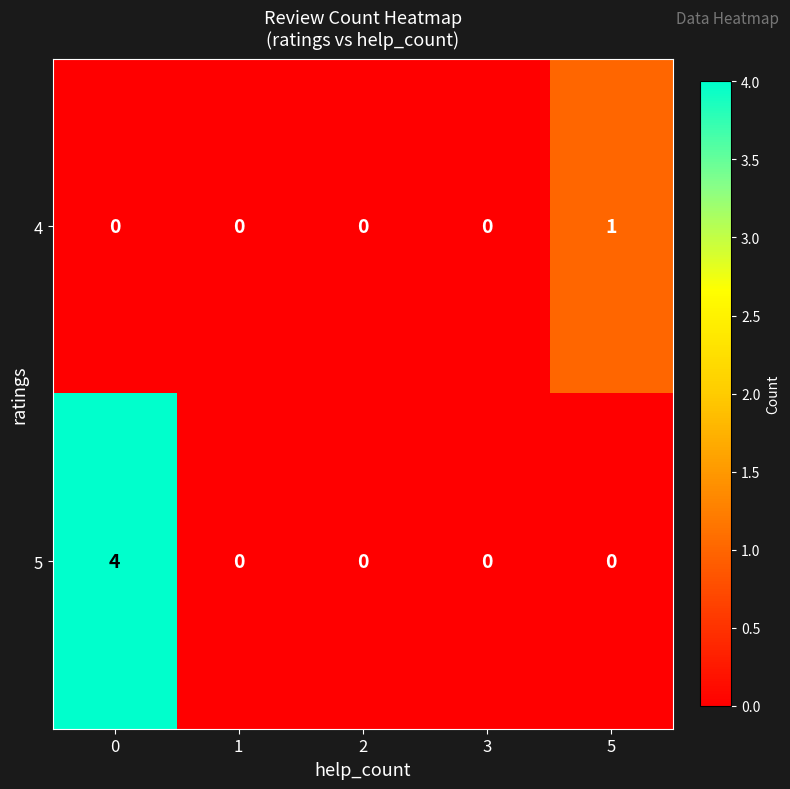

Reading left to right, what are all the values shown in this chart?

4: 0=0	1=0	2=0	3=0	5=1
5: 0=4	1=0	2=0	3=0	5=0